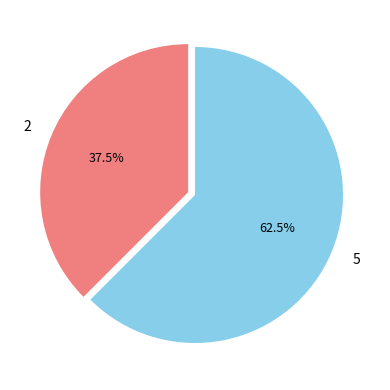

Which slice is the smallest?

2